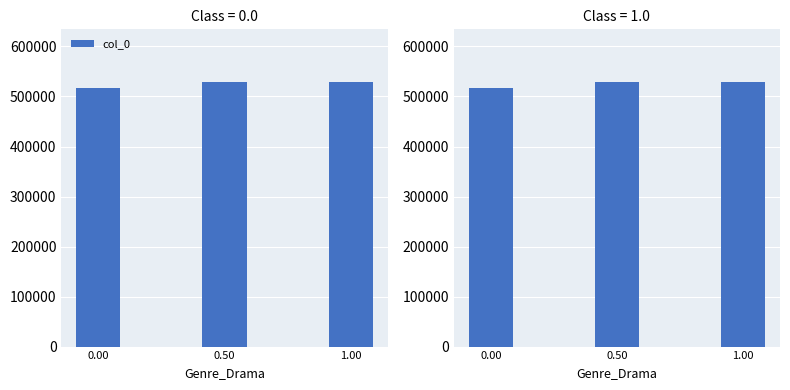

What is the sum of all values?

1574582